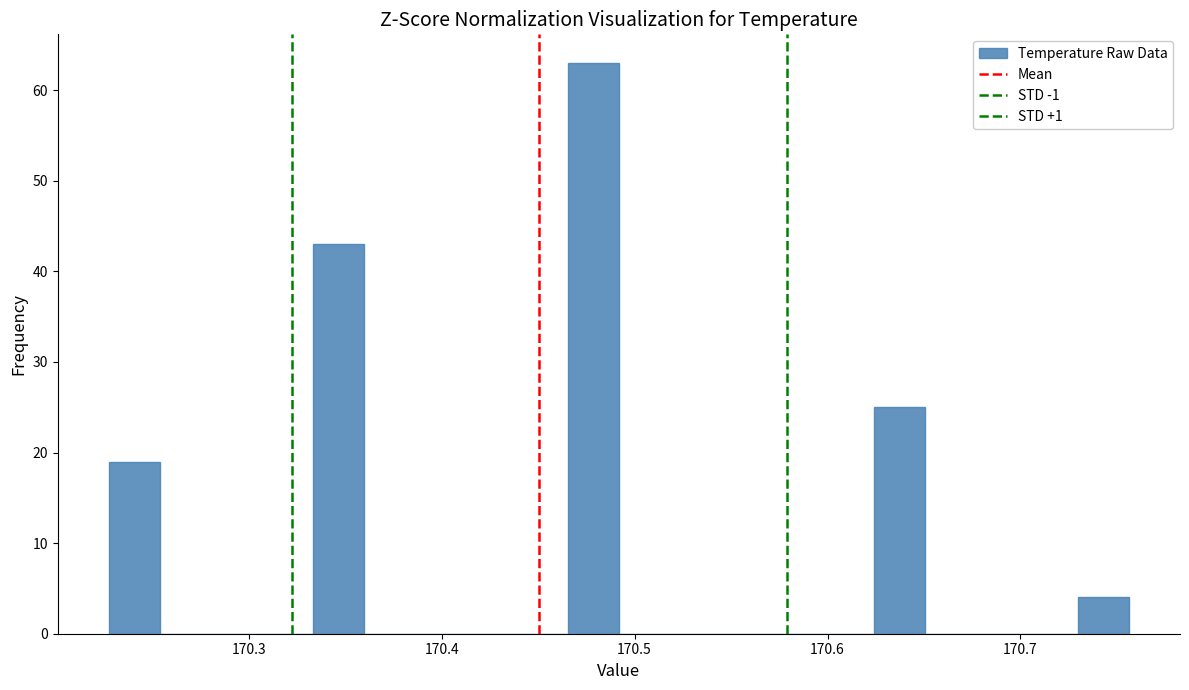

Read against the x-axis, roughly where is the centre of the tallest bar?

170.48